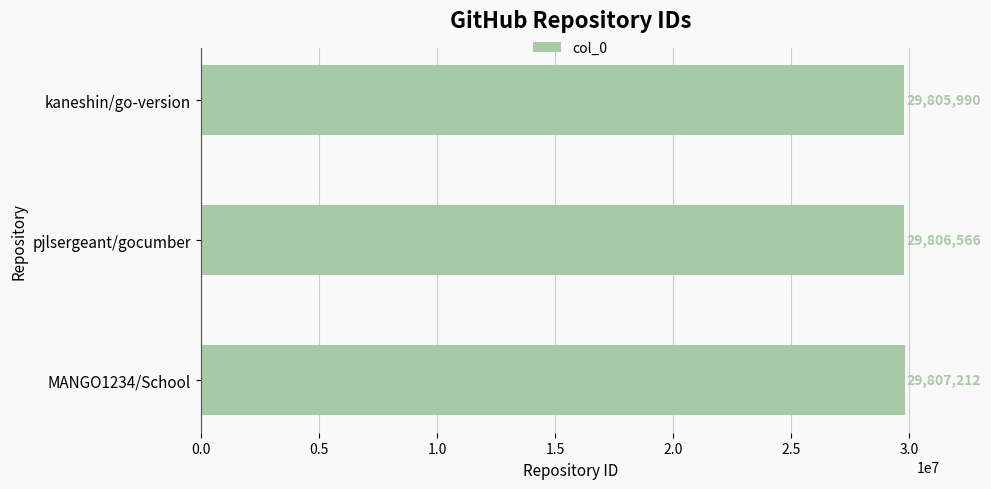

What is the sum of the values at pjlsergeant/gocumber and MANGO1234/School?

59613778